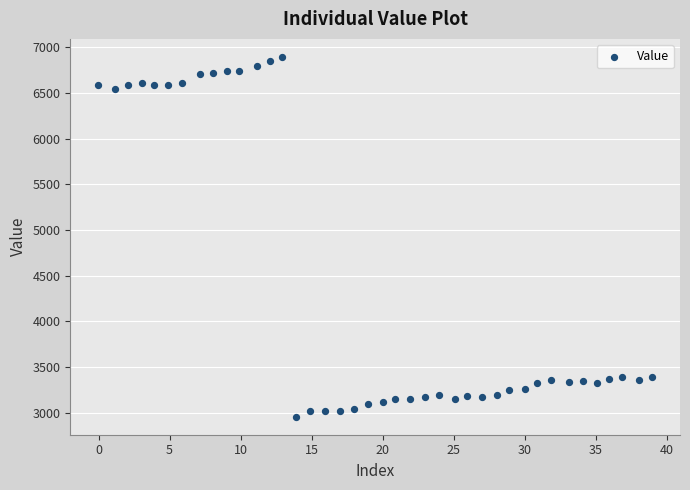

What is the range of Y values (max minus min)?

3943